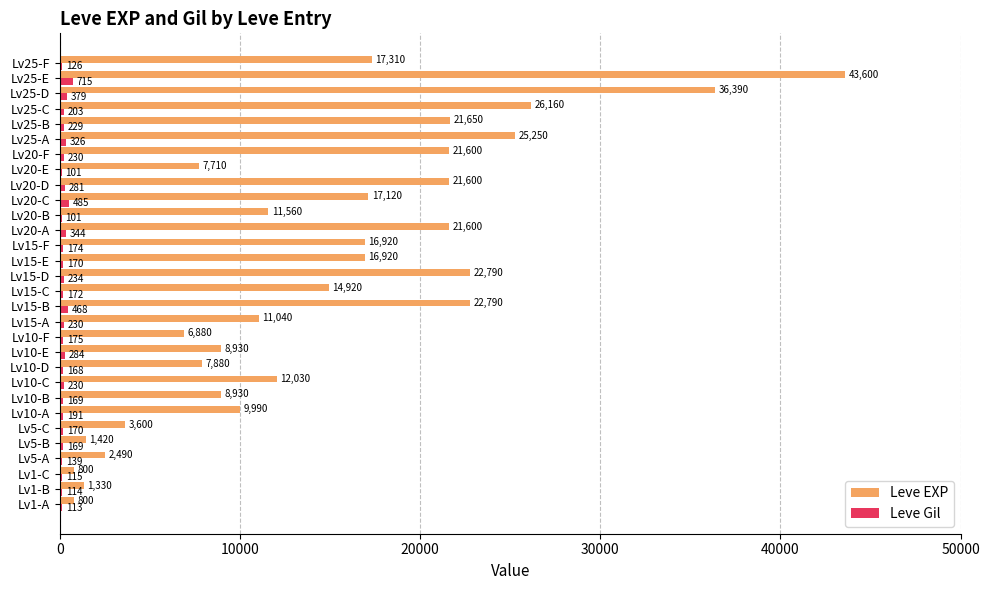

Where is Leve Gil nearest to the value 408?

Lv25-D